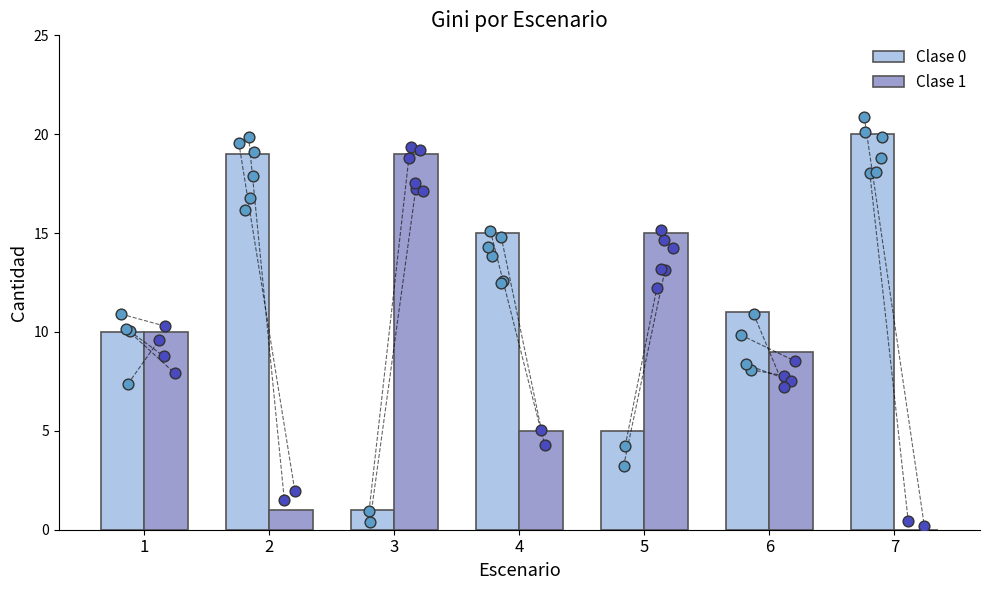

At how many categories does at least one series exceed 4?

7